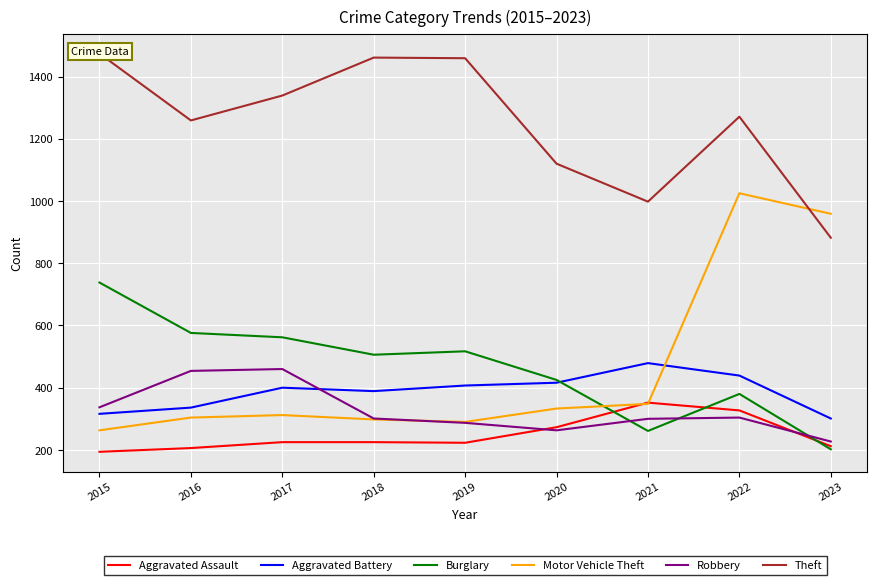

How many distinct data groups are displayed?

6